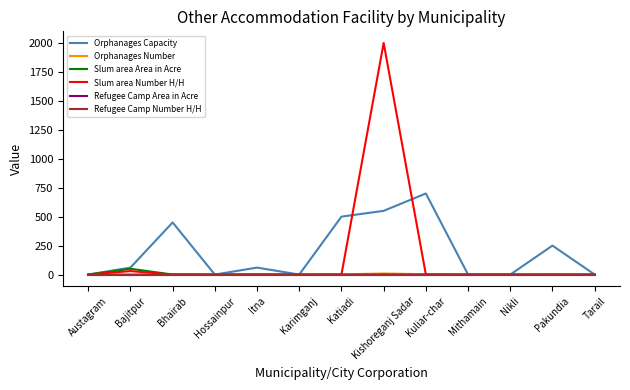

Does the chart have visible grid lines?

No